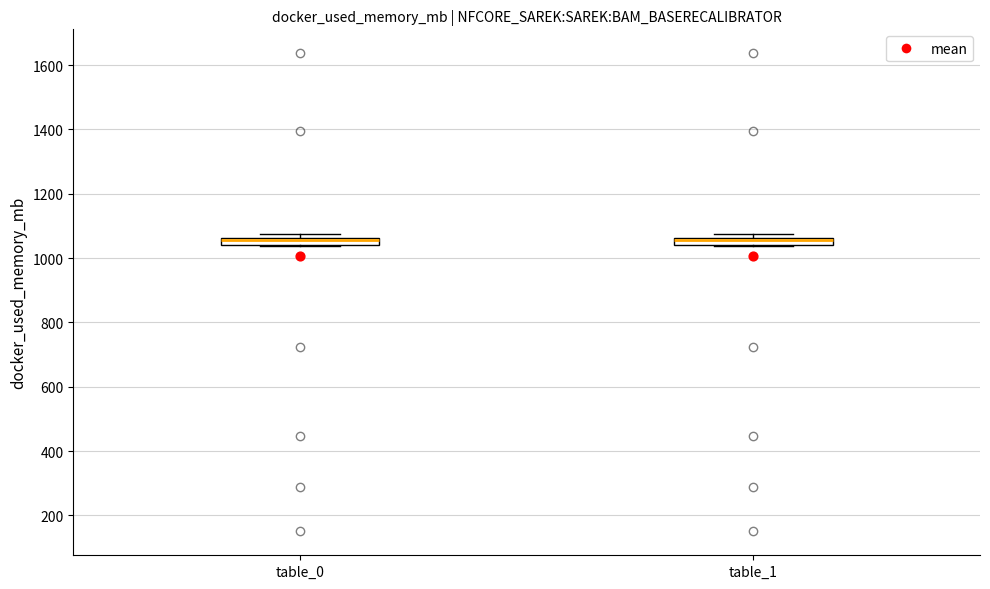

Where is the lower edge of the box for table_1 on the y-axis? The values are not printed on the chart, so give them approximately, as read against the axis.

1040